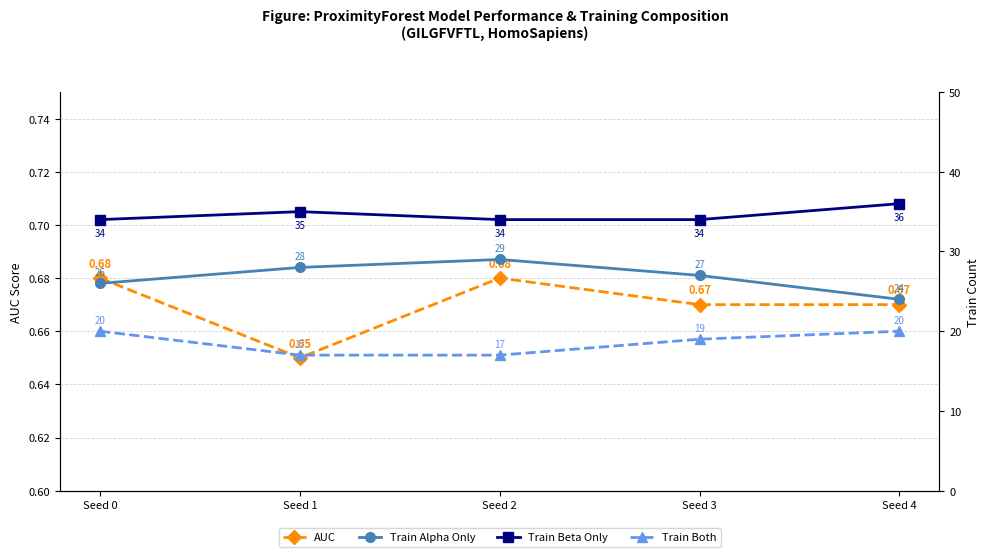

What is the maximum value shown in the chart?

36.0